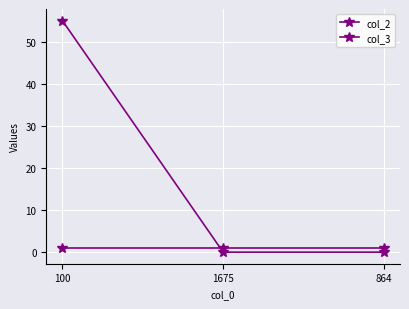

Reading right to left, extract all data points from this chart.

col_2: 1	1	1
col_3: 0	0	55